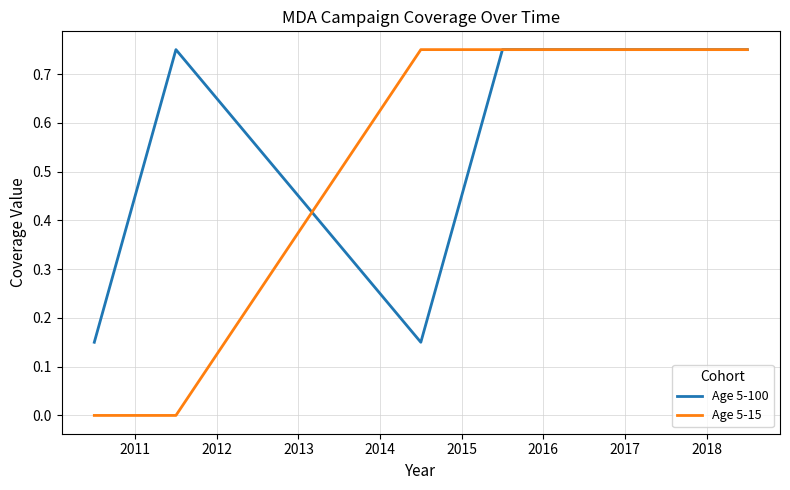

List the series in order of their overall mean, highest first.

Age 5-100, Age 5-15